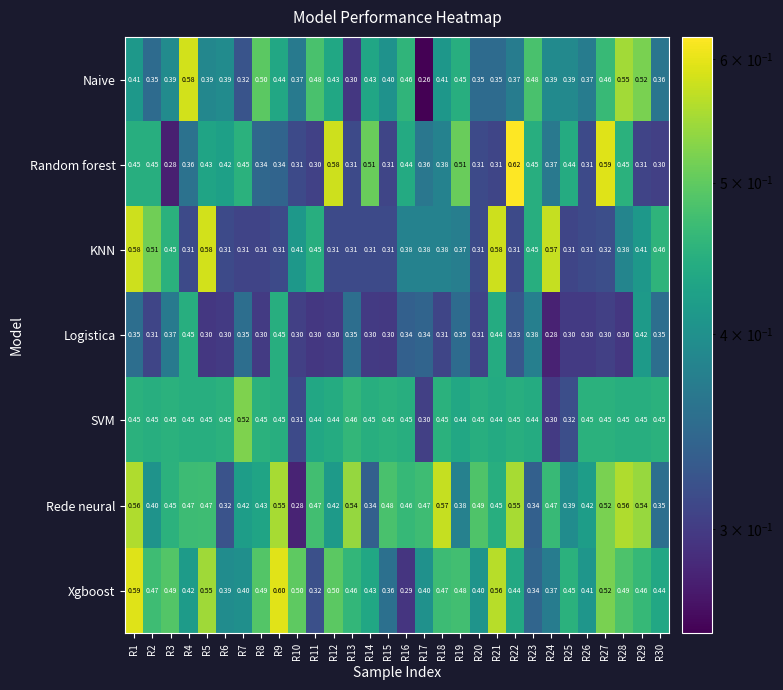

At which category does the chart reach its peak across all series?

R22